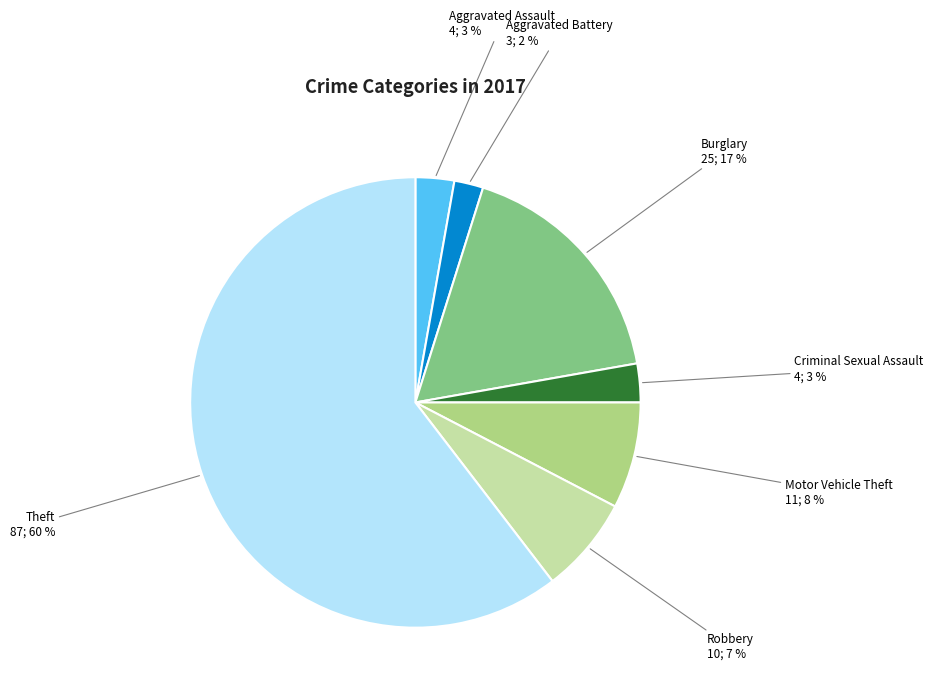

Which category has the smallest portion of the pie?

Aggravated Battery